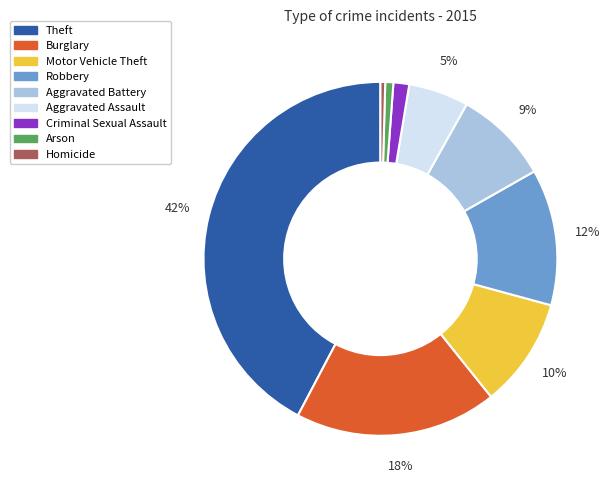

To the nearest percent, what is the average slice percentage?

11%